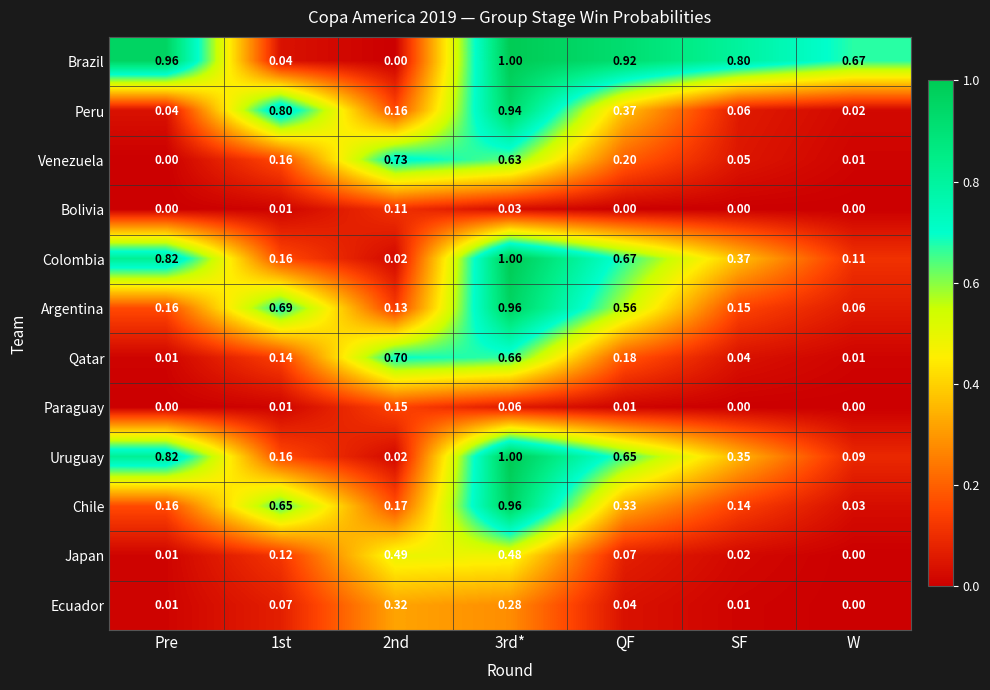

Which category has the lowest value in the Chile series?

W